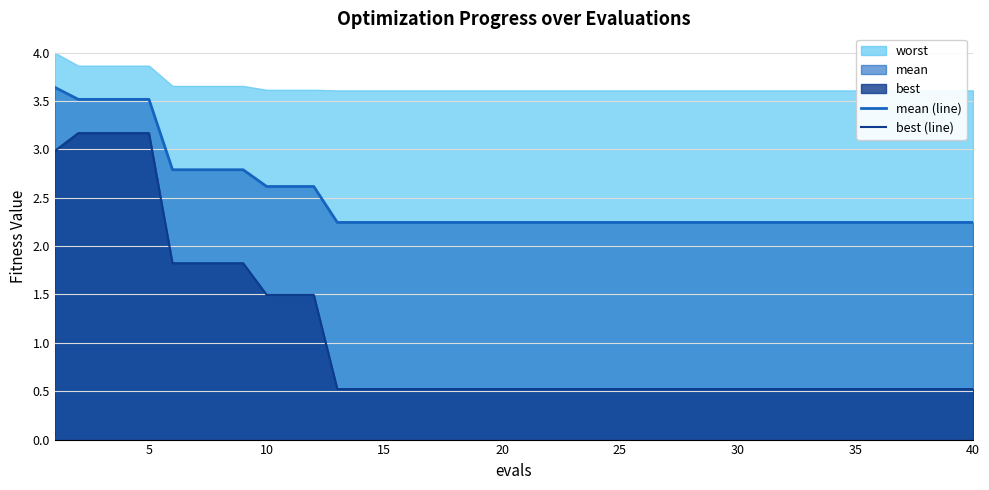

True or false: best (line) and mean (line) intersect in this chart.

False